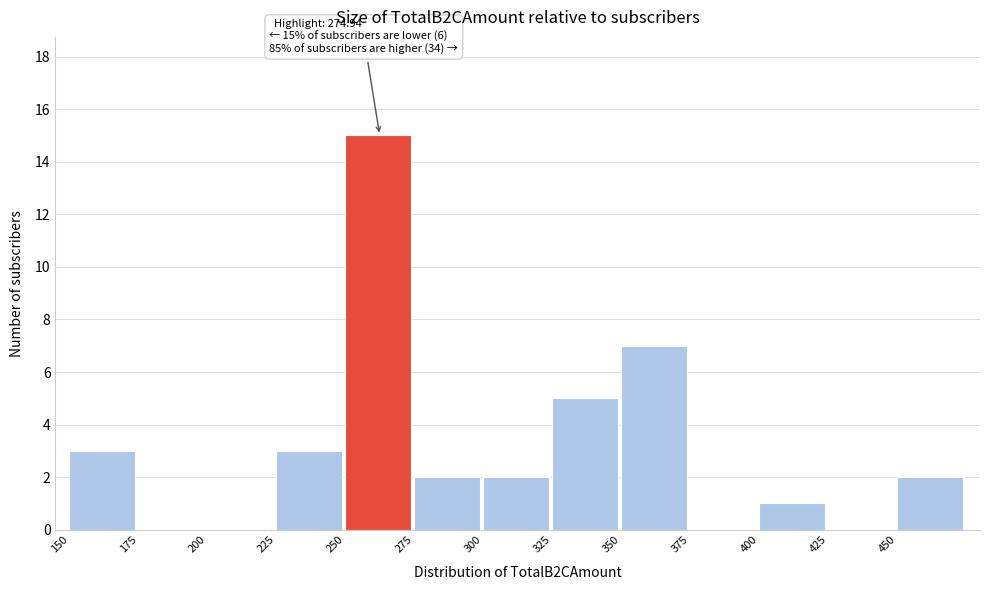

Over which range of the x-axis is the bar tallest?

250 to 275